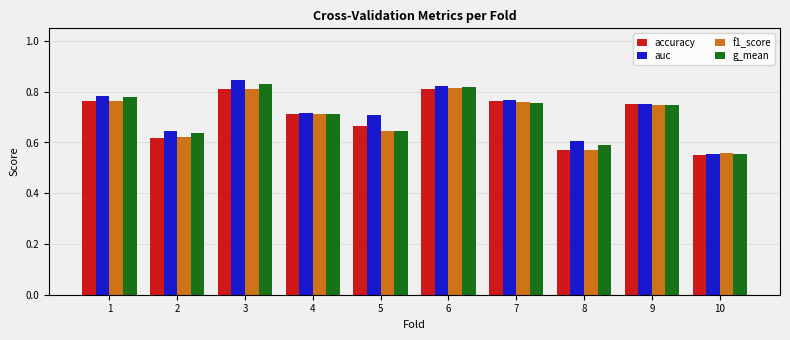

True or false: f1_score has a value of 0.9 at 10.

False